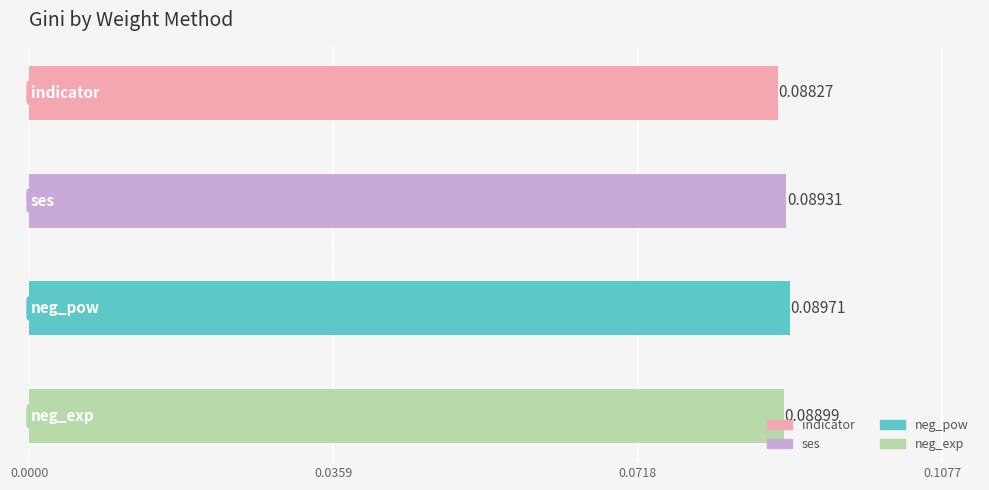

Are the bars horizontal?

Yes